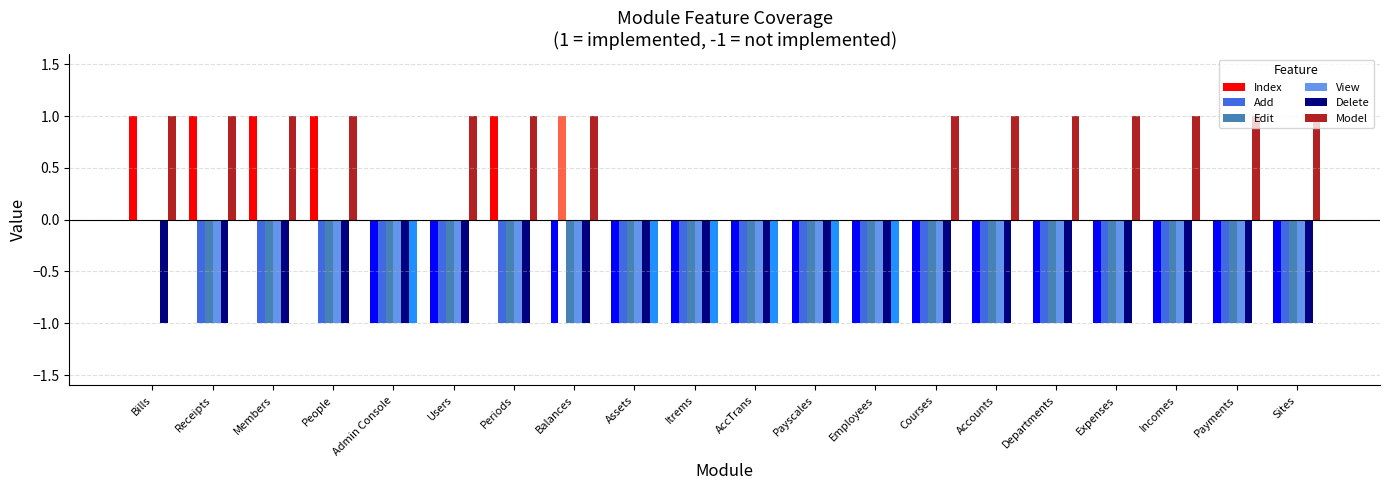

What is the total value across all series at Users?

-4